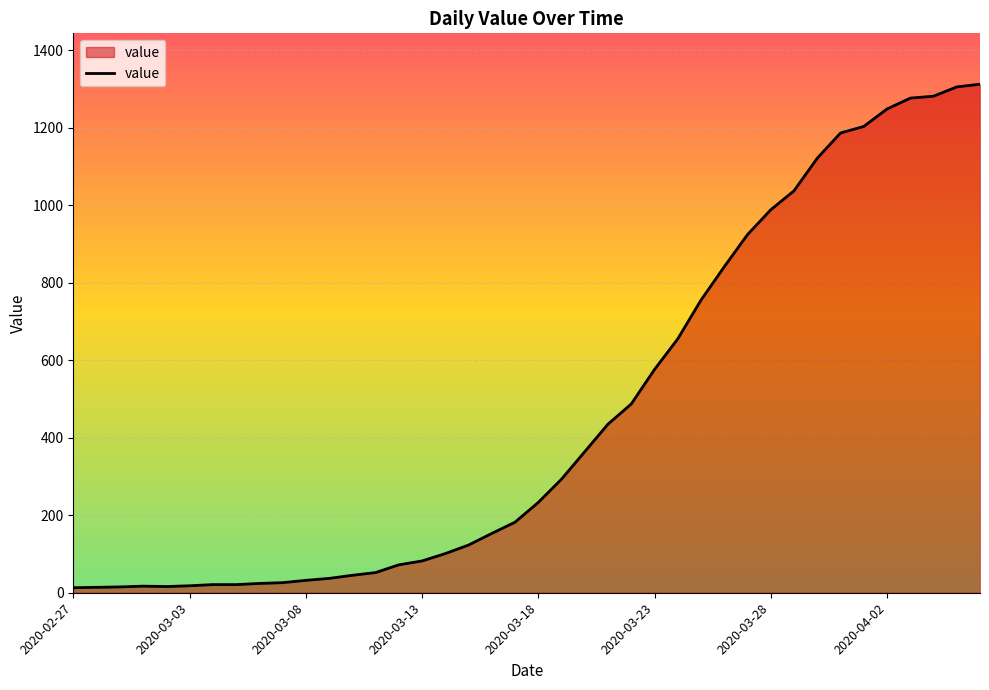

What is the difference between the maximum and minimum values?

1299